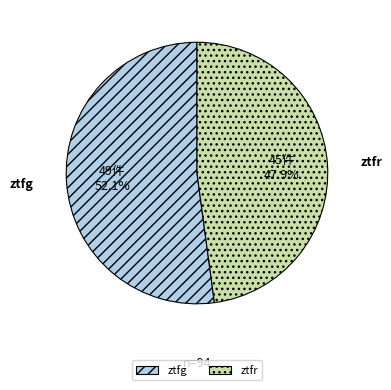

Between ztfg and ztfr, which is larger?

ztfg